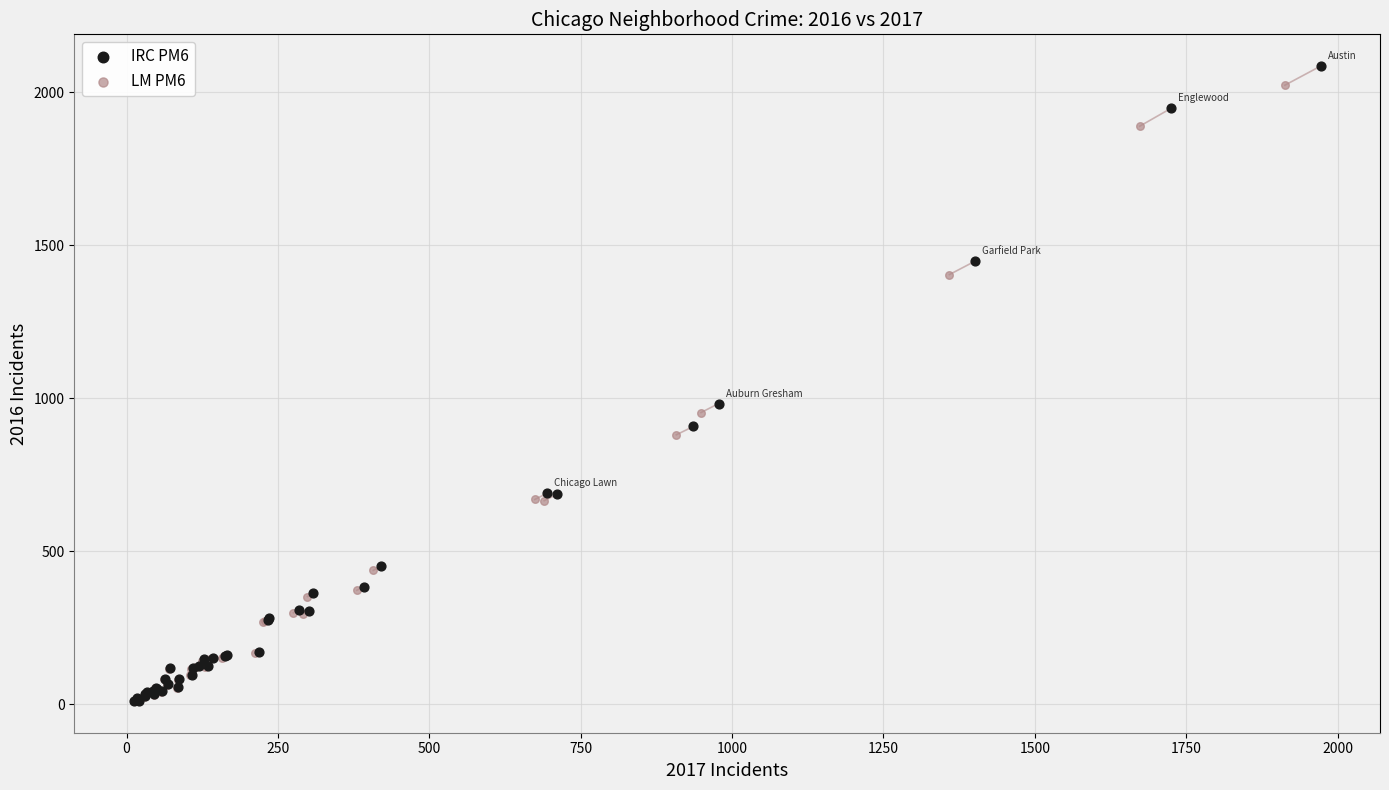

Which series has the widest spread of Y values?

IRC PM6